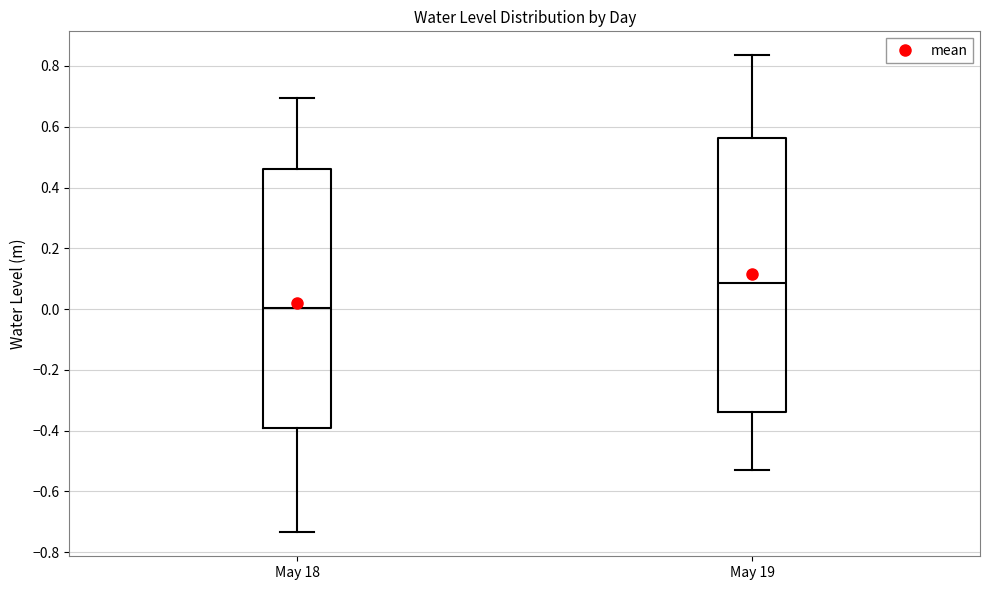

Reading left to right, transcribe this box plot: for each box, give where its median line is, the range the box spans, and where its two whiskers end, as read against the y-axis. The values are not printed on the chart, so give them approximately, as read against the axis.

May 18: median 0.00, box -0.40 to 0.46, whiskers -0.74 to 0.70
May 19: median 0.08, box -0.34 to 0.56, whiskers -0.52 to 0.84